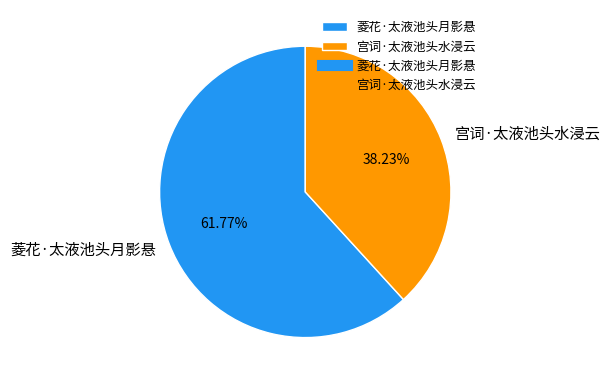

Does 菱花·太液池头月影悬 represent more than half of the total?

Yes